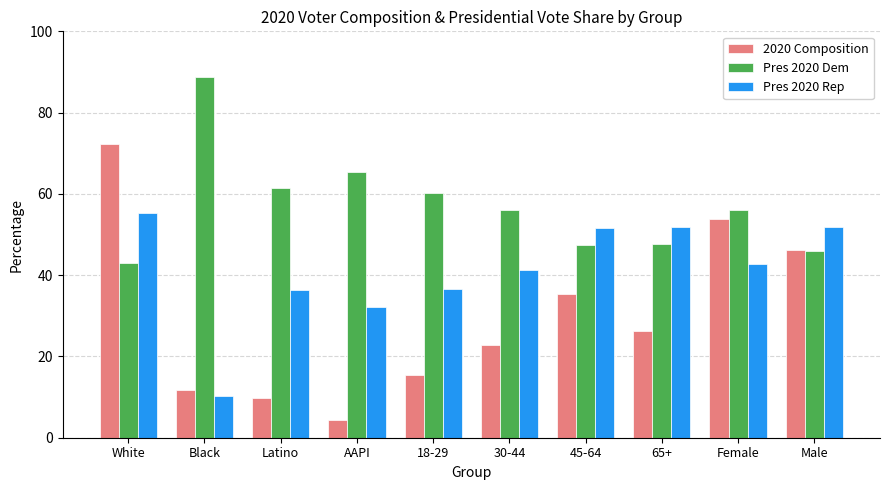

List the labels in order of 2020 Composition value, smallest first.

AAPI, Latino, Black, 18-29, 30-44, 65+, 45-64, Male, Female, White